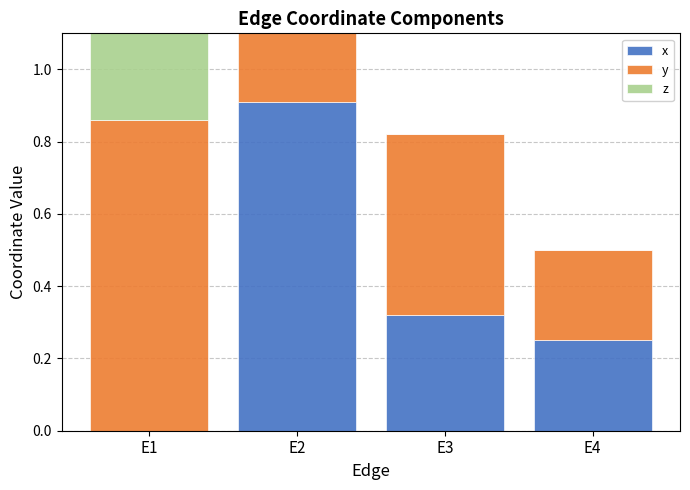

Reading right to left, list all the values displayed in this chart.

x: 0.2	0.3	0.9	0.0
y: 0.2	0.5	0.9	0.9
z: 0.0	0.0	0.1	0.3